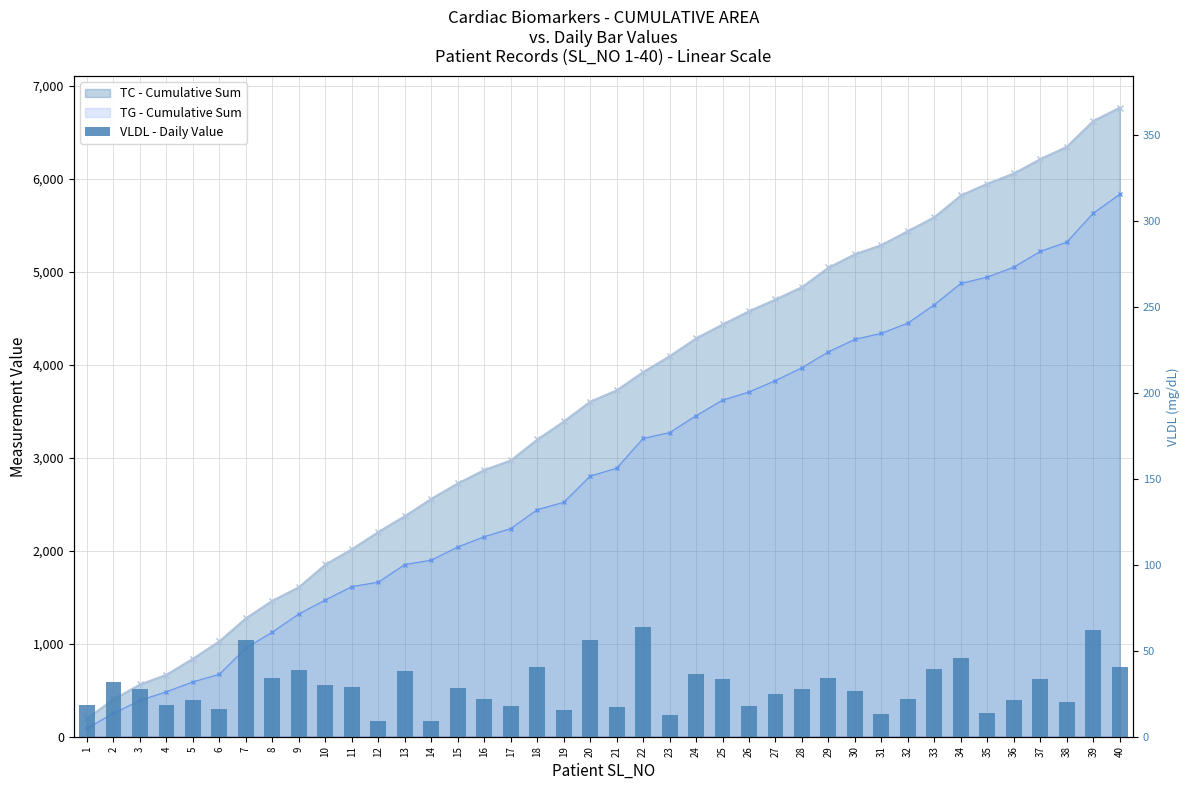

The value at 31 is 13.0. True or false?

True